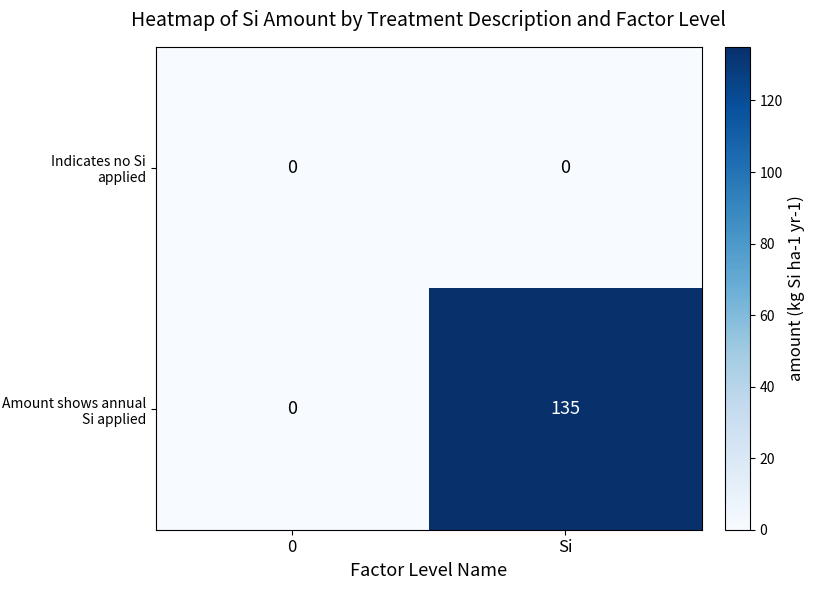

What is the total value across all series at Si?

135